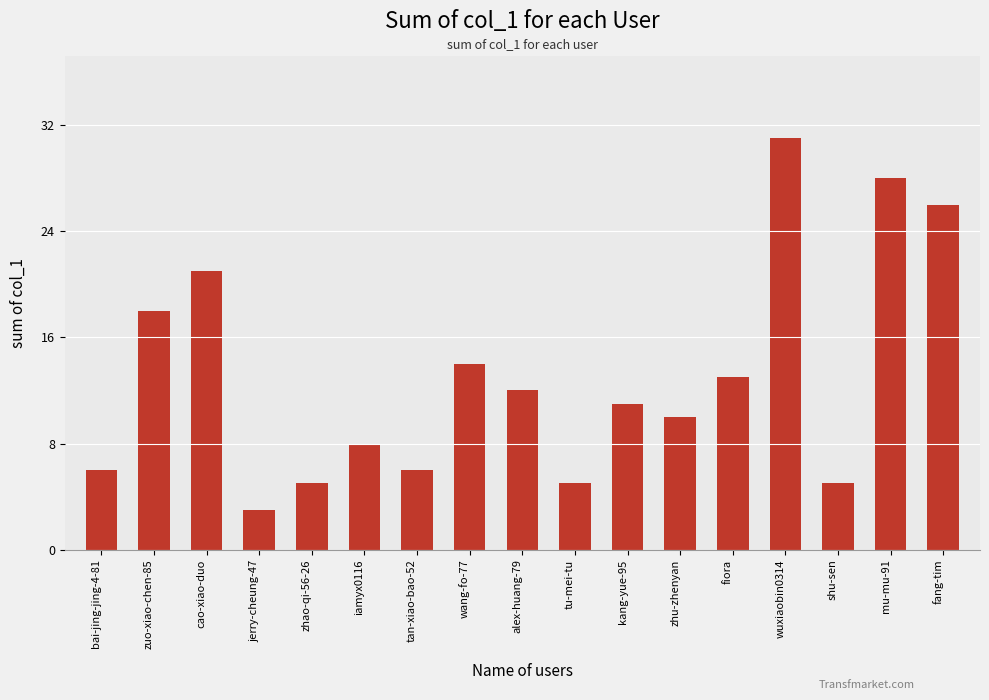

True or false: the data shows 28 at mu-mu-91.

True